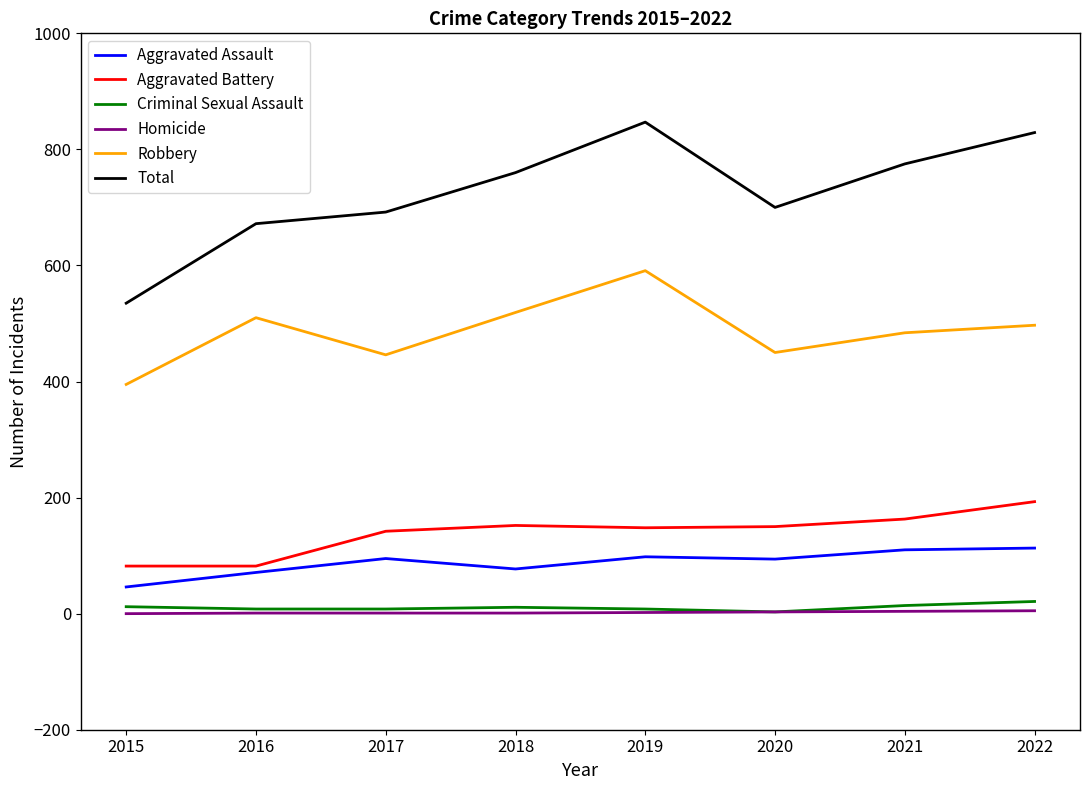

Which series has the largest total across all categories?

Total